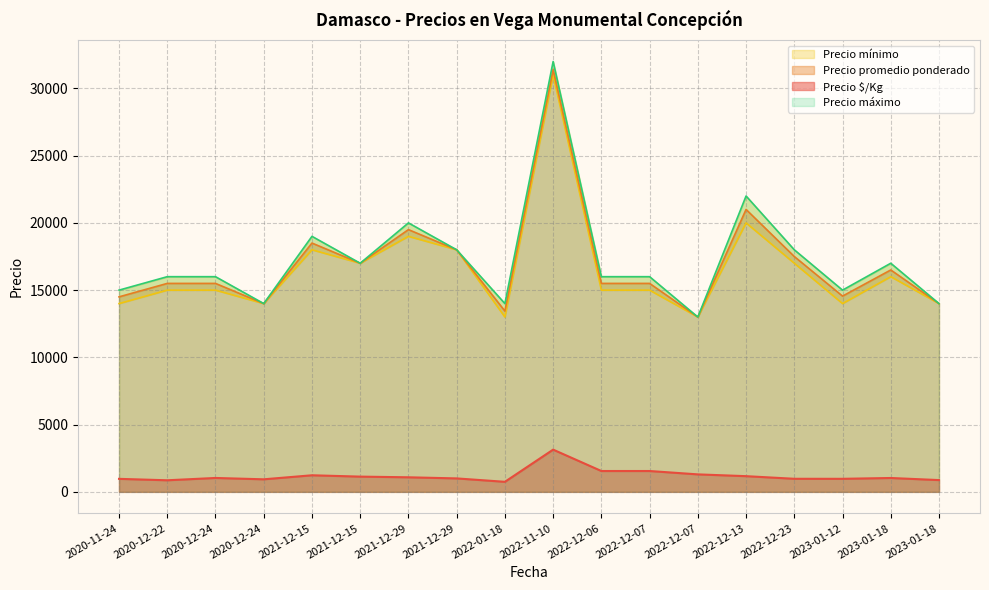

The value of Precio máximo at 2021-12-15 is 12427. True or false?

False